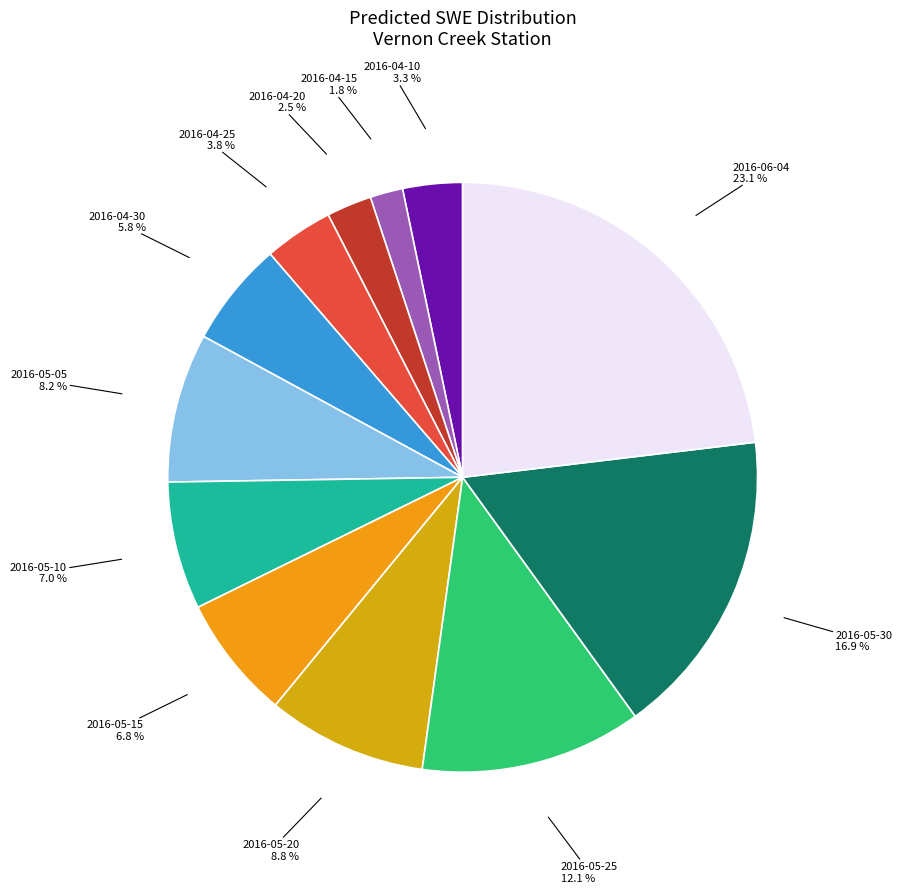

Count the number of slices in the pie.

12